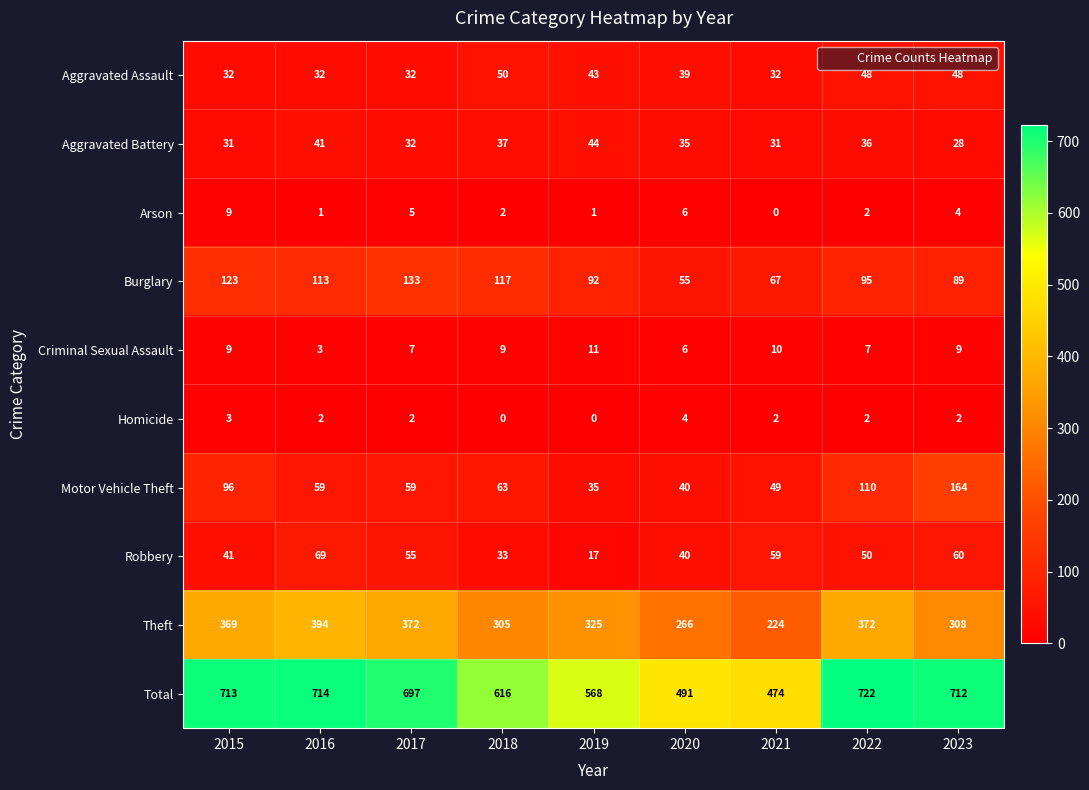

At 2018, list the series in order from largest to smallest.

Total, Theft, Burglary, Motor Vehicle Theft, Aggravated Assault, Aggravated Battery, Robbery, Criminal Sexual Assault, Arson, Homicide